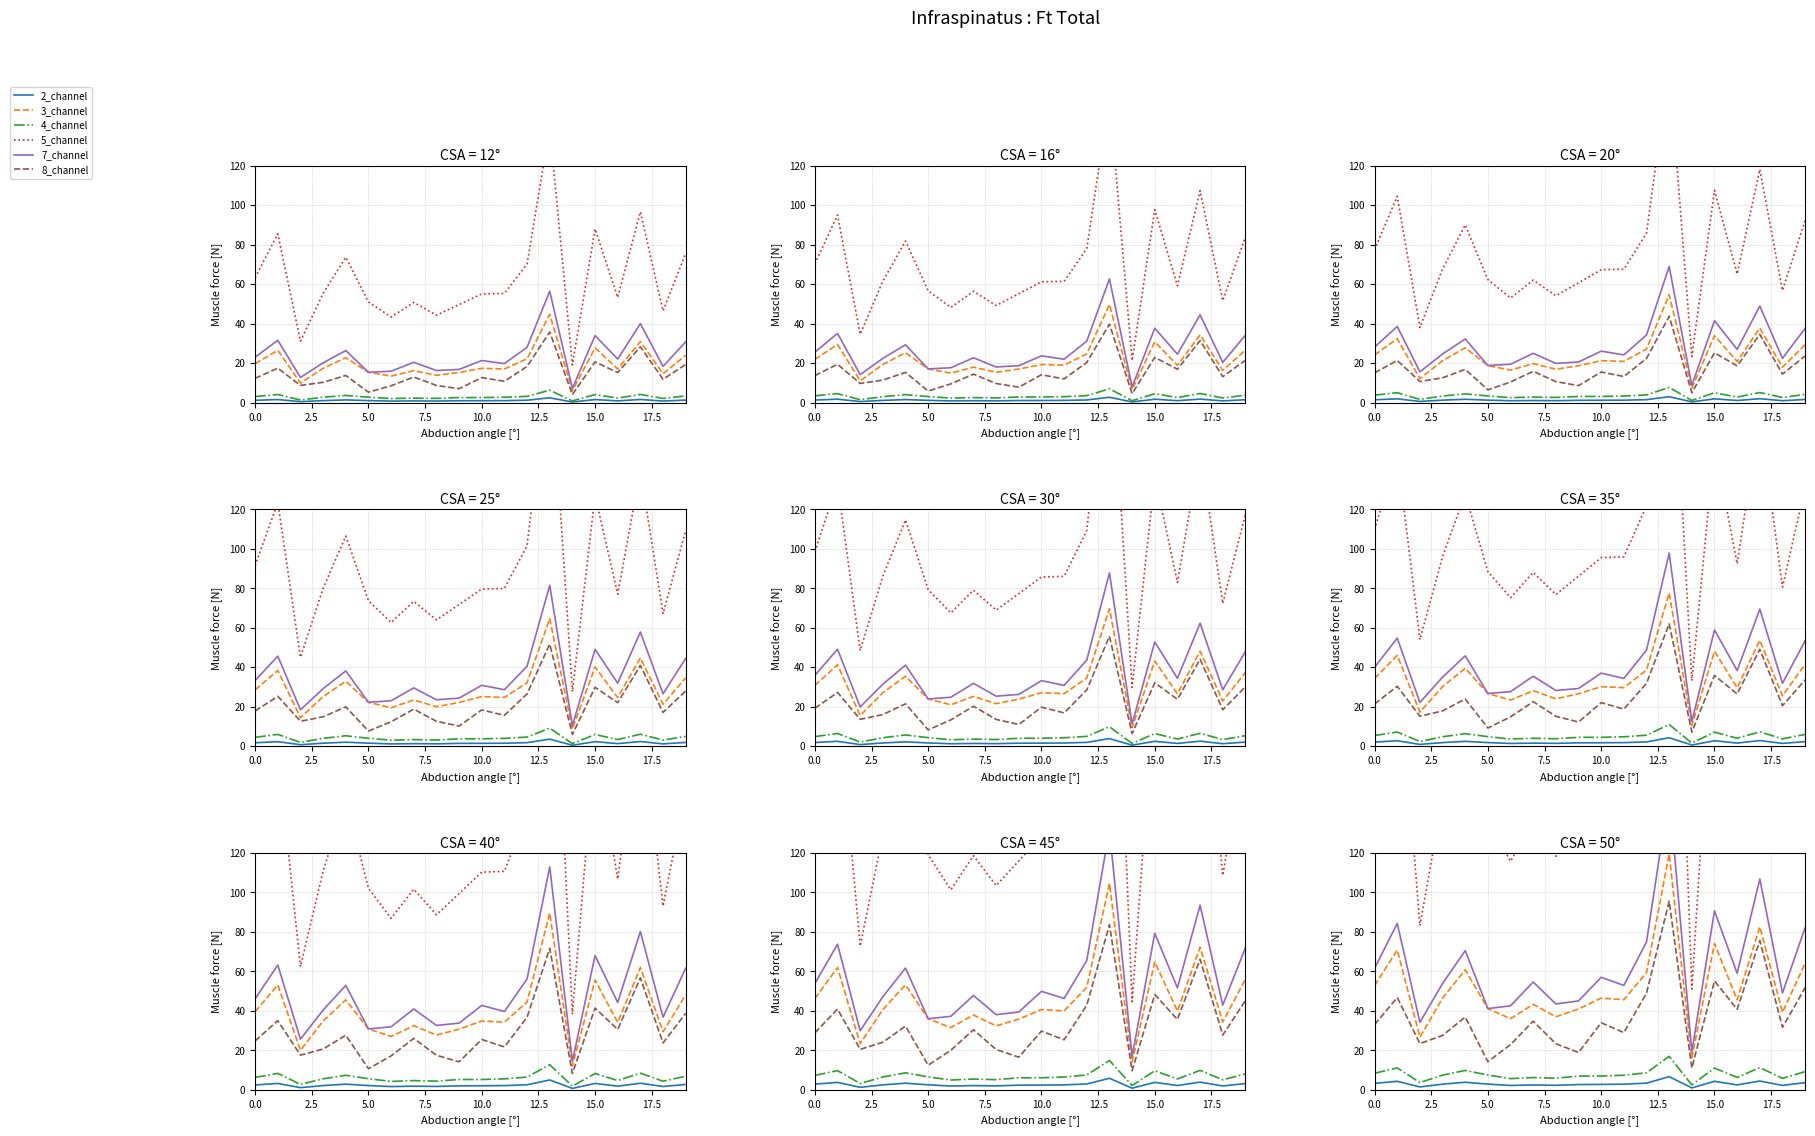

True or false: 7_channel and 5_channel cross at least once.

False